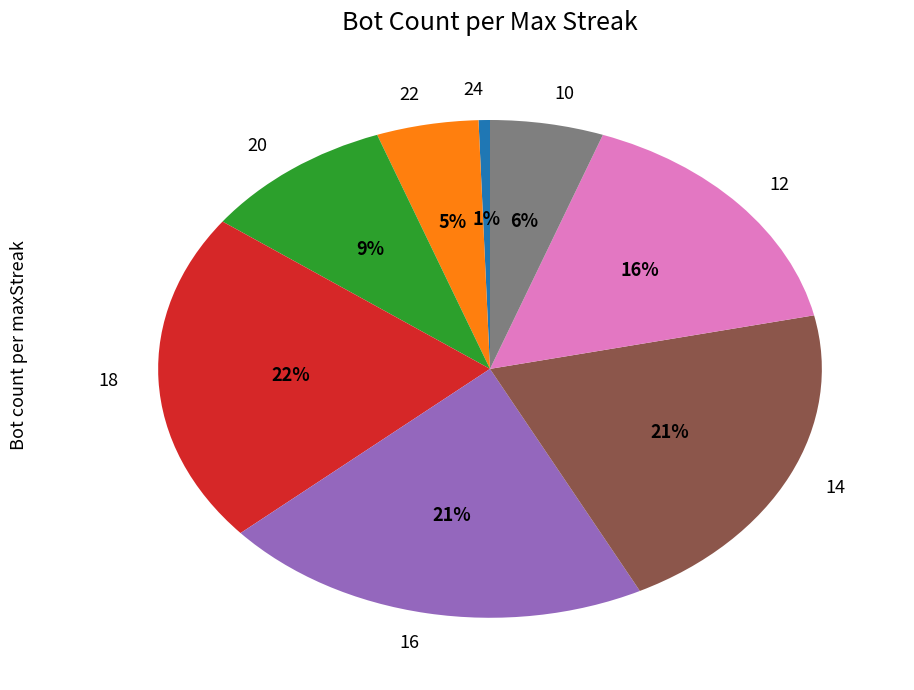

What percentage is the 14 slice, to the nearest percent?

21%